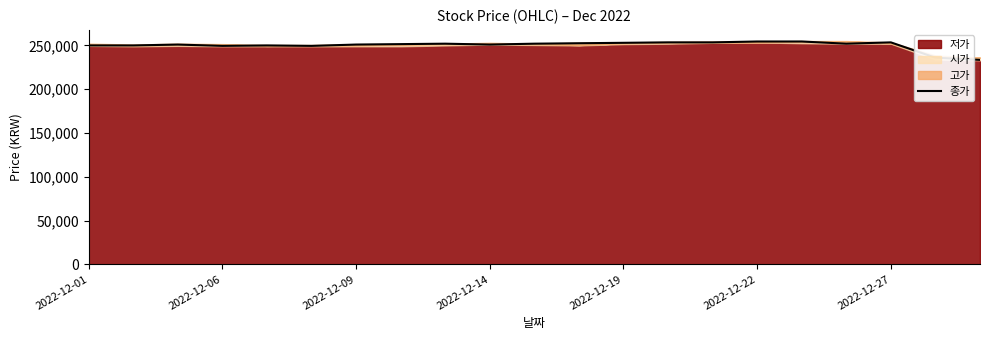

What is the maximum value for 종가?

254500